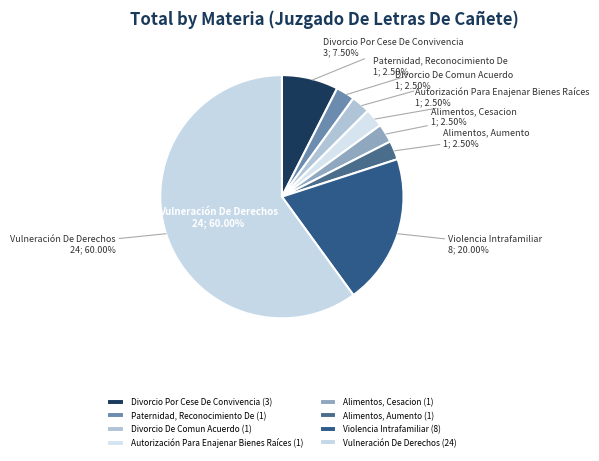

To the nearest percent, what is the difference between the Paternidad, Reconocimiento De and Violencia Intrafamiliar slice percentages?

18%